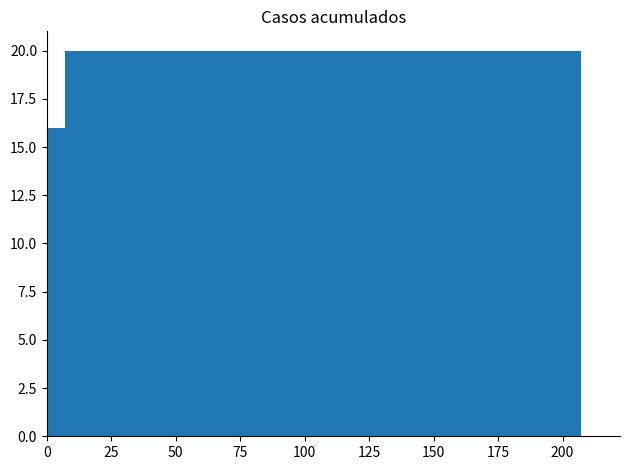

What is the sum of all values?

99